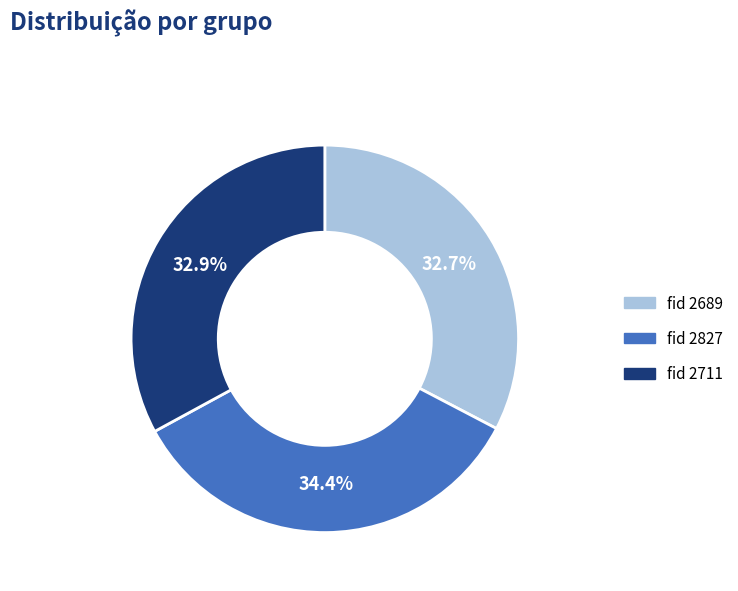

How many segments does this pie chart have?

3